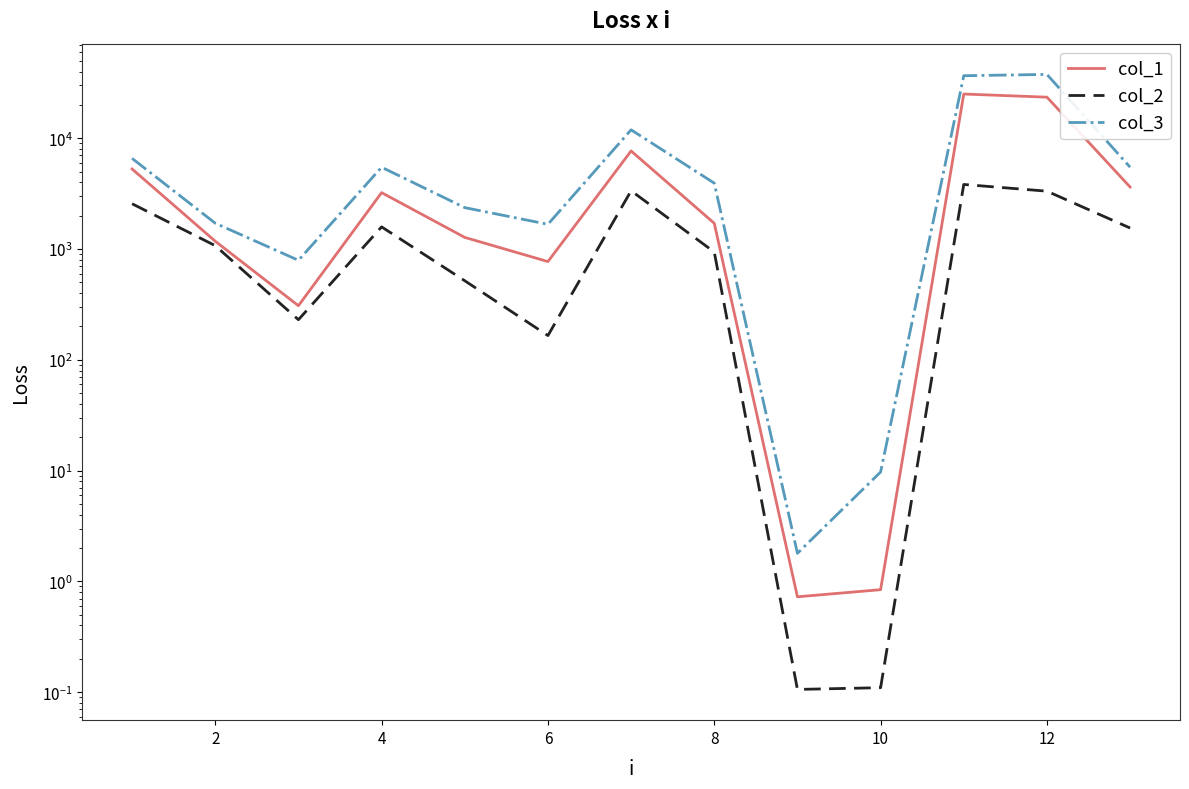

Reading left to right, list all the values displayed in this chart.

col_1: 5280.9	1177.0	308.0	3230.9	1274.4	771.0	7685.3	1709.2	0.7	0.8	25094.6	23505.3	3630.6
col_2: 2564.8	1073.2	230.2	1586.2	517.6	165.6	3358.8	940.7	0.1	0.1	3831.0	3330.8	1549.2
col_3: 6583.8	1710.8	791.8	5478.5	2366.3	1673.0	11927.3	3935.7	1.8	9.7	36718.1	37720.6	5488.4